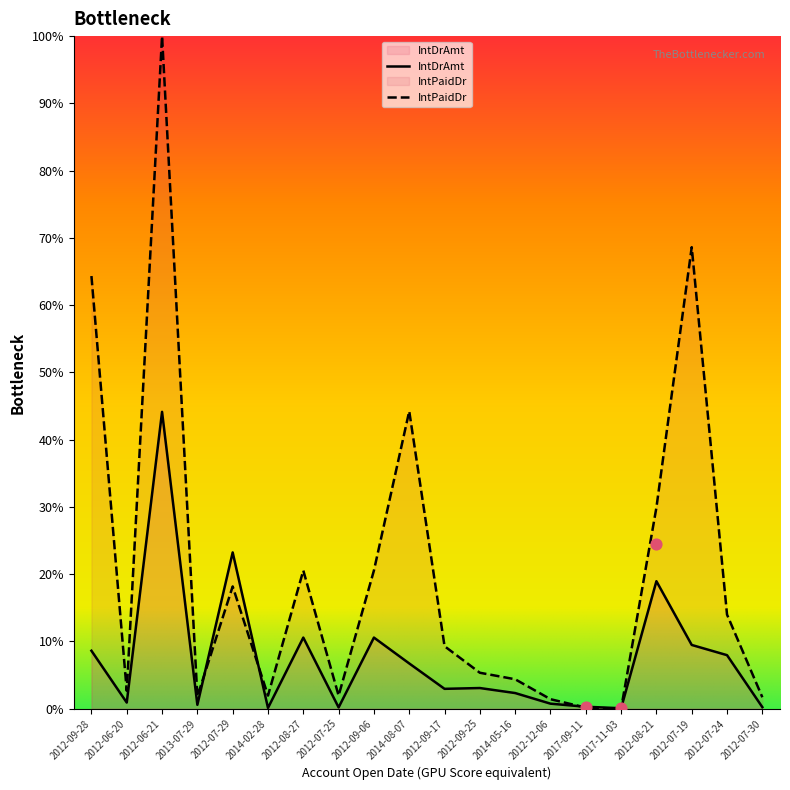

At which category is the sum across all series the highest?

2012-06-21